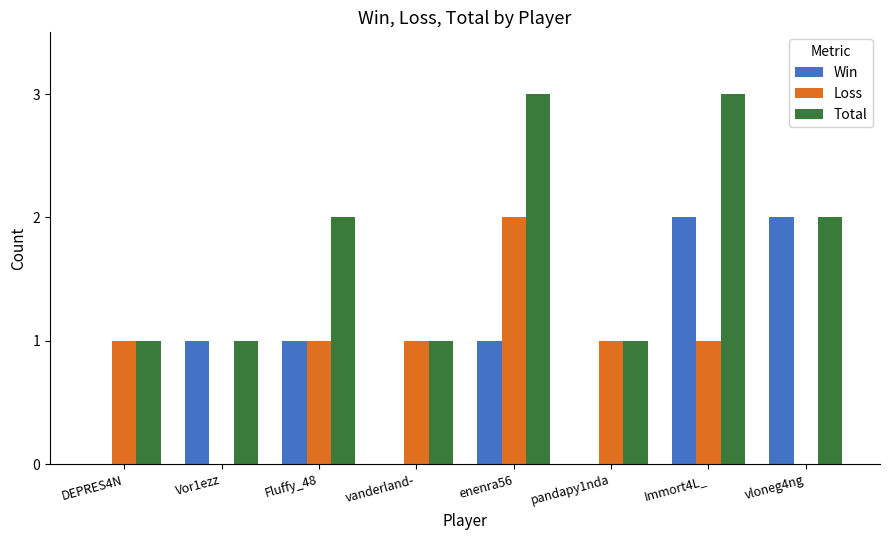

Is the value of Win at vloneg4ng greater than the value of Loss at pandapy1nda?

Yes